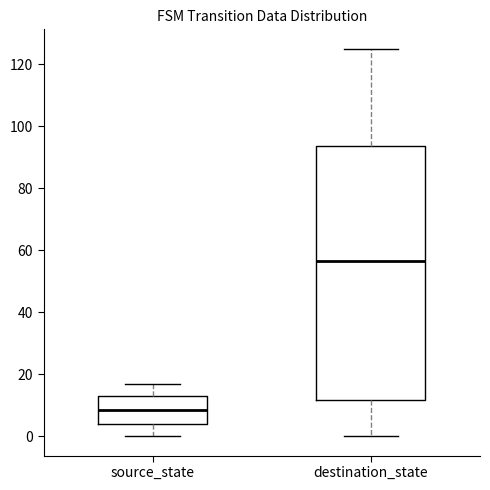

Where does the median line of the box for destination_state sit on the y-axis? The values are not printed on the chart, so give them approximately, as read against the axis.

56